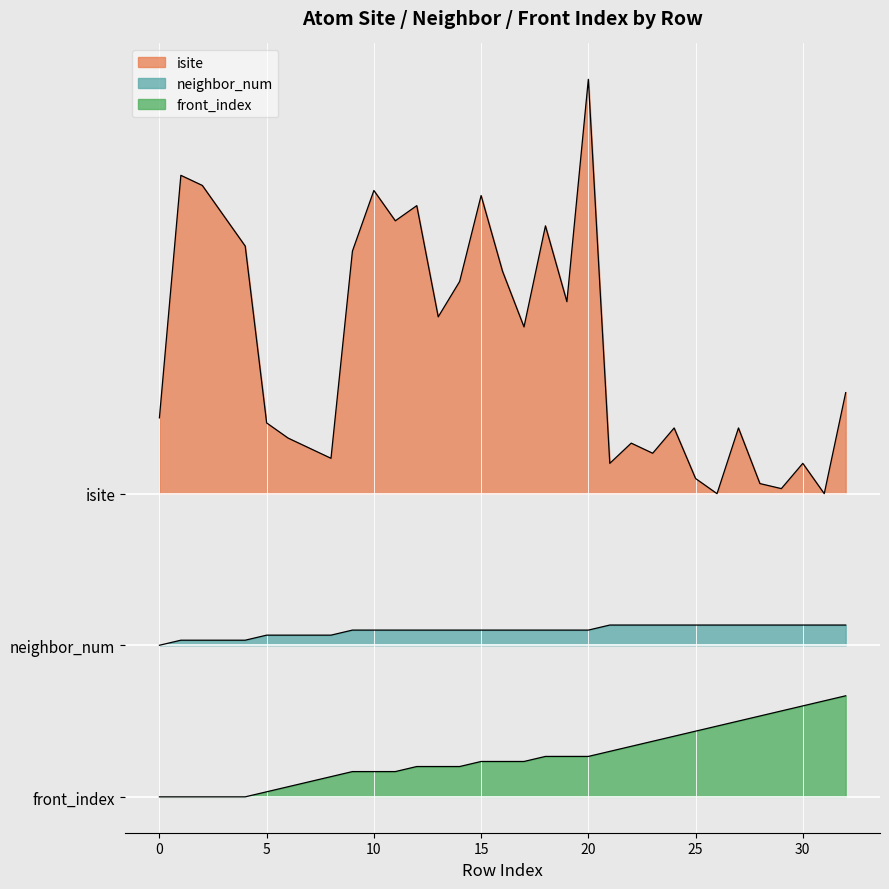

Rank the categories by neighbor_num value from highest to lowest.

21, 22, 23, 24, 25, 26, 27, 28, 29, 30, 31, 32, 9, 10, 11, 12, 13, 14, 15, 16, 17, 18, 19, 20, 5, 6, 7, 8, 1, 2, 3, 4, 0